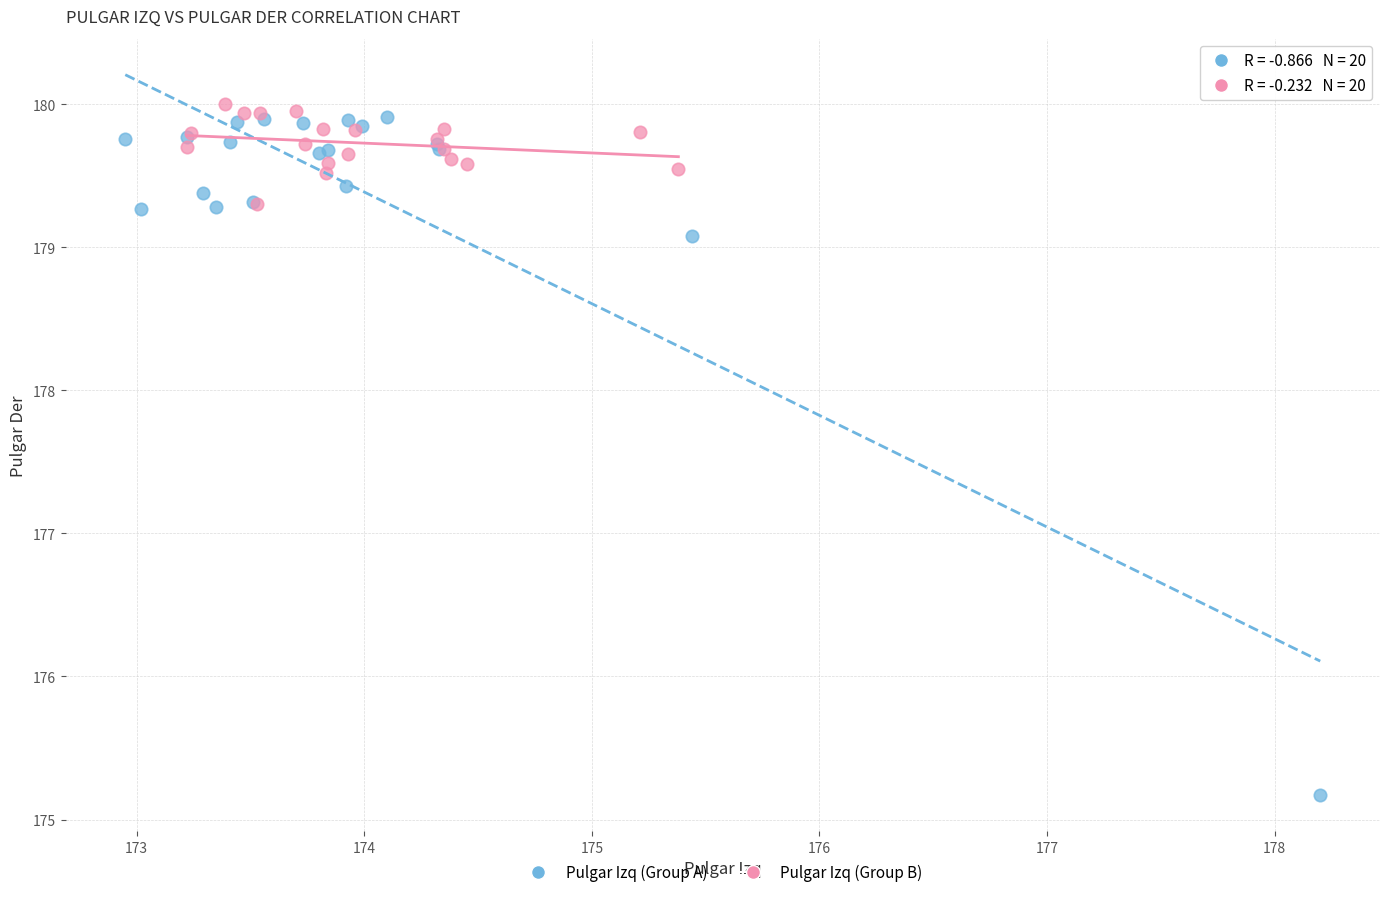

What are all the series names shown in the legend?

Pulgar Izq (Group A), Pulgar Izq (Group B)